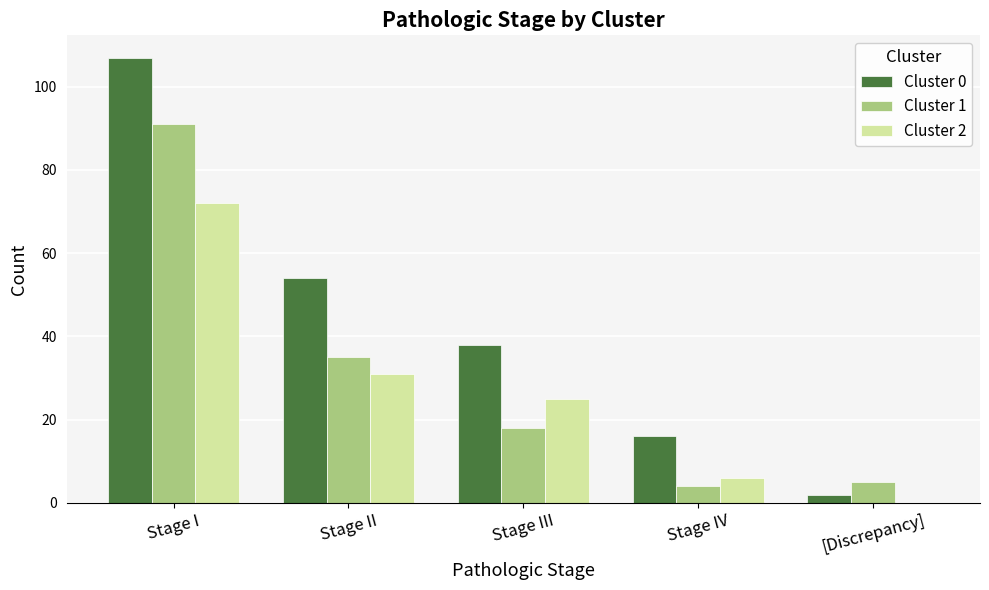

How many distinct data groups are displayed?

3